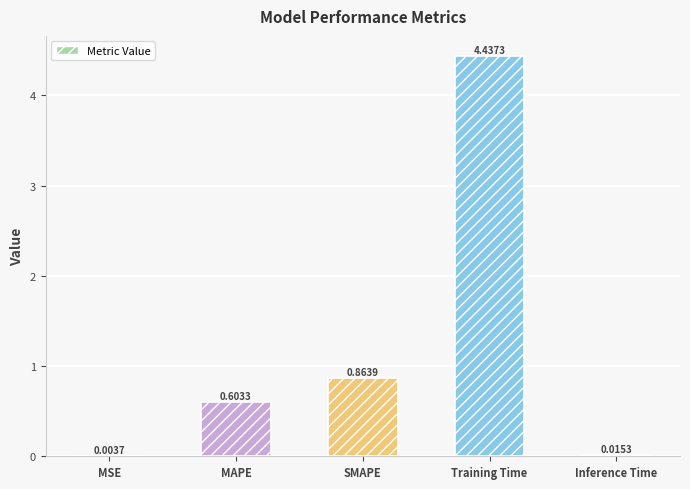

What is the sum of the values at MAPE and SMAPE?

1.5